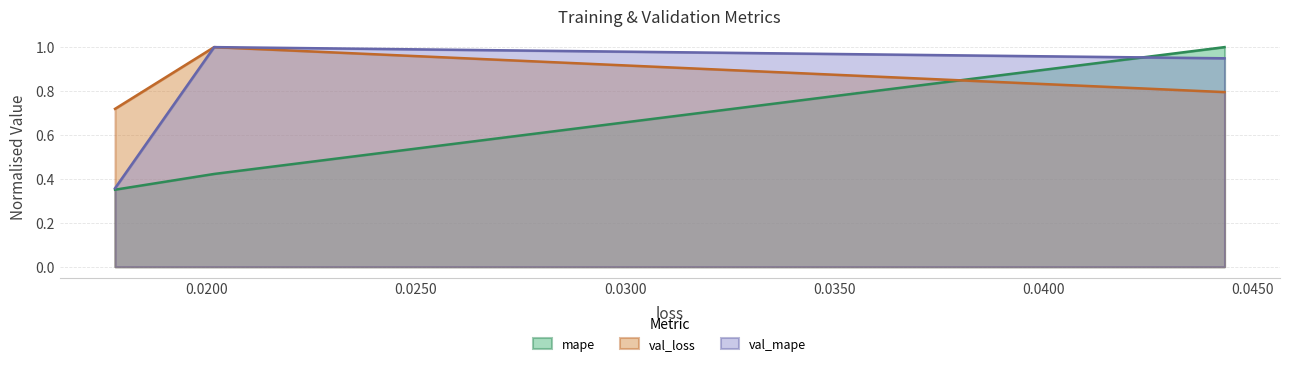

True or false: mape has a value of 0.2 at 0.0200.

False